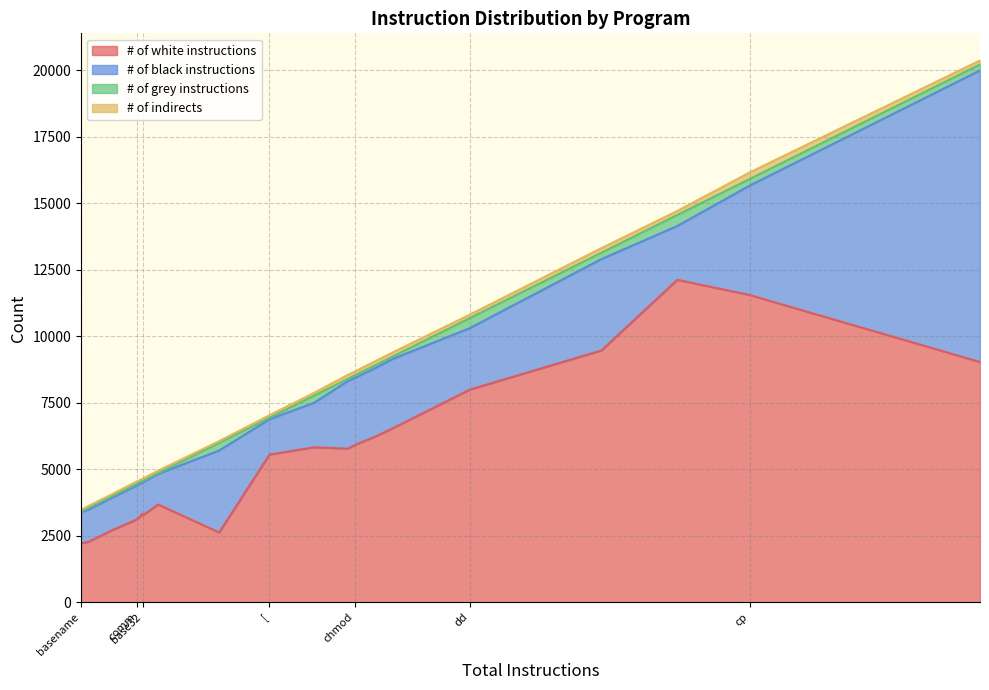

What are all the series names shown in the legend?

# of white instructions, # of black instructions, # of grey instructions, # of indirects